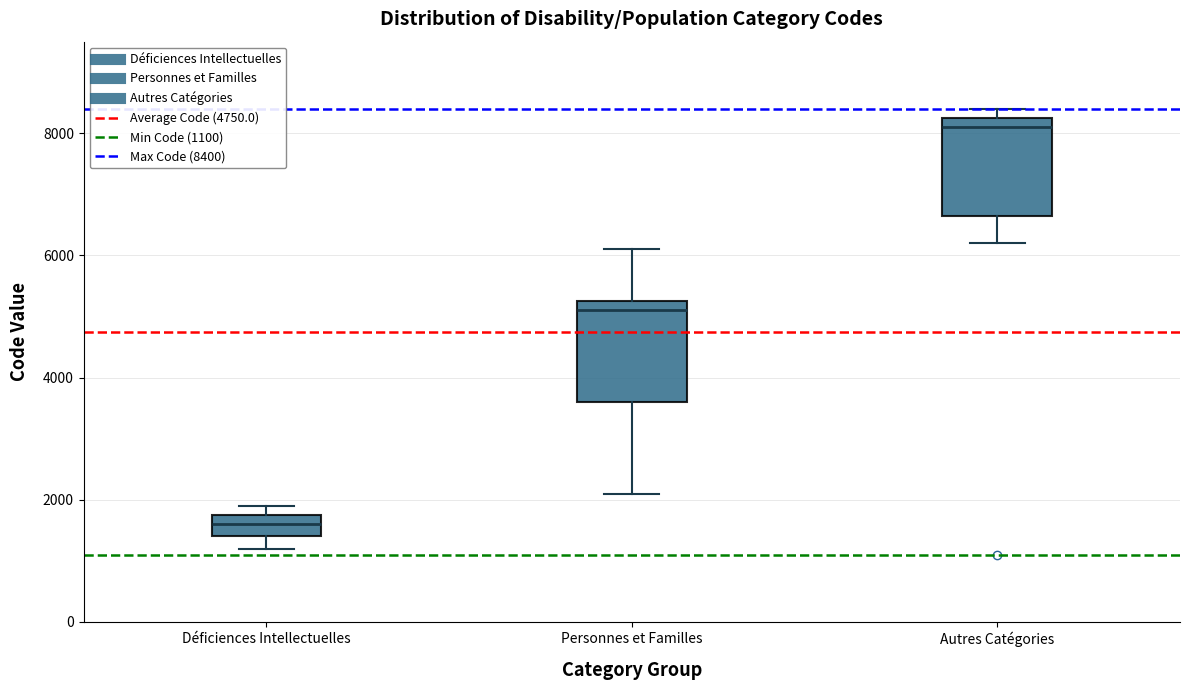

Reading left to right, read every box against the y-axis: the position of its median line, the range the box covers, and the ends of its whiskers. The values are not printed on the chart, so give them approximately, as read against the axis.

Déficiences Intellectuelles: median 1600, box 1400 to 1800, whiskers 1200 to 2000
Personnes et Familles: median 5200 (just below the box's upper edge), box 3600 to 5200, whiskers 2200 to 6200
Autres Catégories: median 8200 (just below the box's upper edge), box 6600 to 8200, whiskers 6200 to 8400